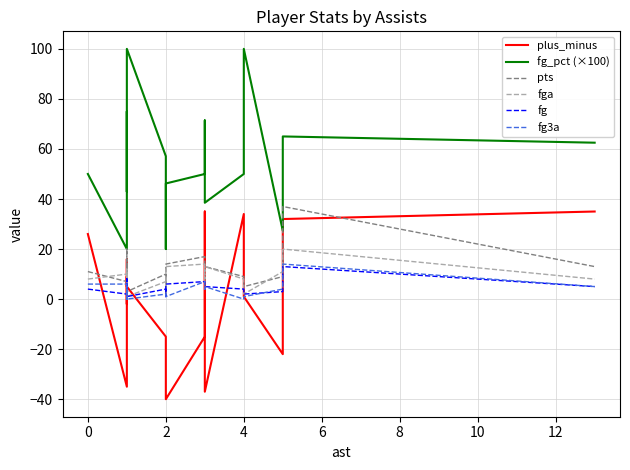

True or false: fg_pct (×100) has more than 2 points higher than both neighbors.

True